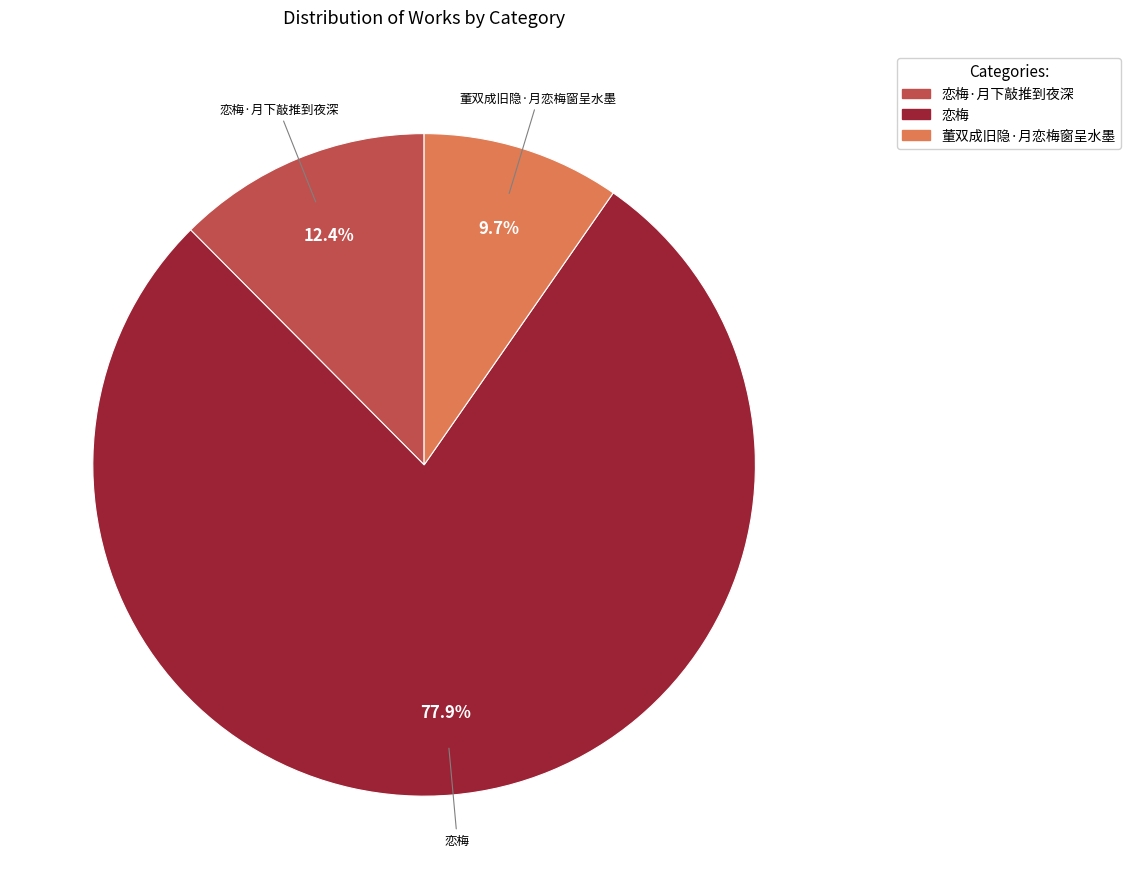

Is there a majority slice in this chart?

Yes